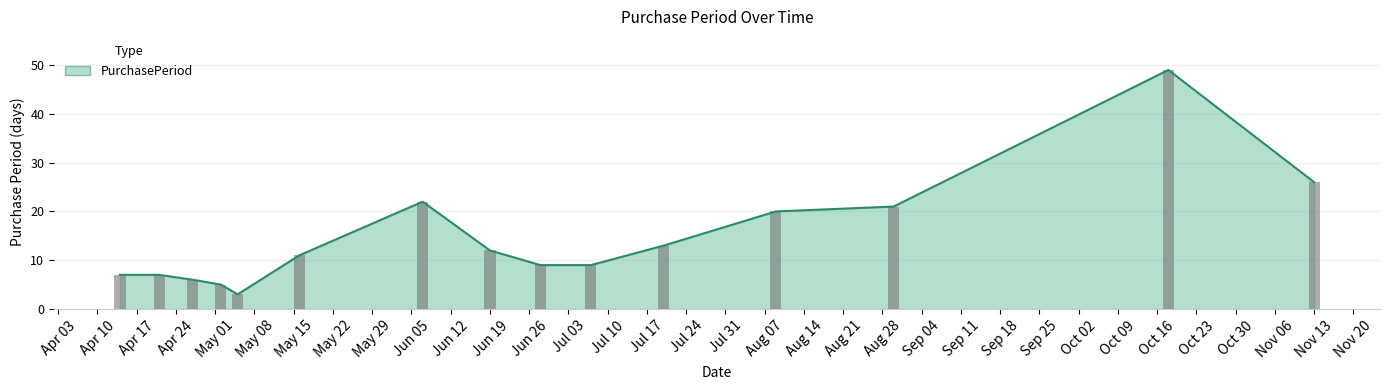

What is the change in value from 2017-04-14 to 2017-06-07?

+15